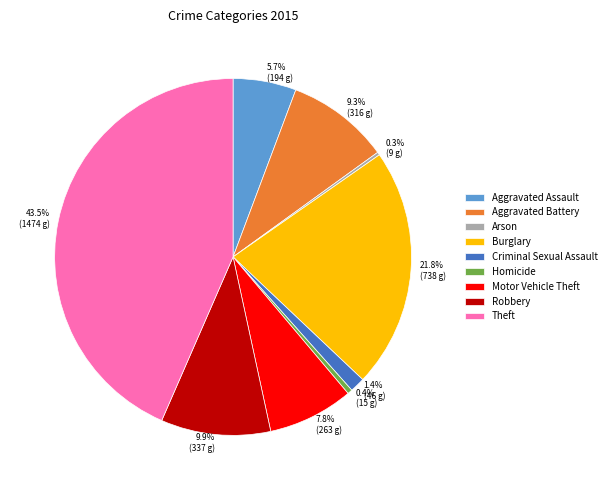

Is there a majority slice in this chart?

No